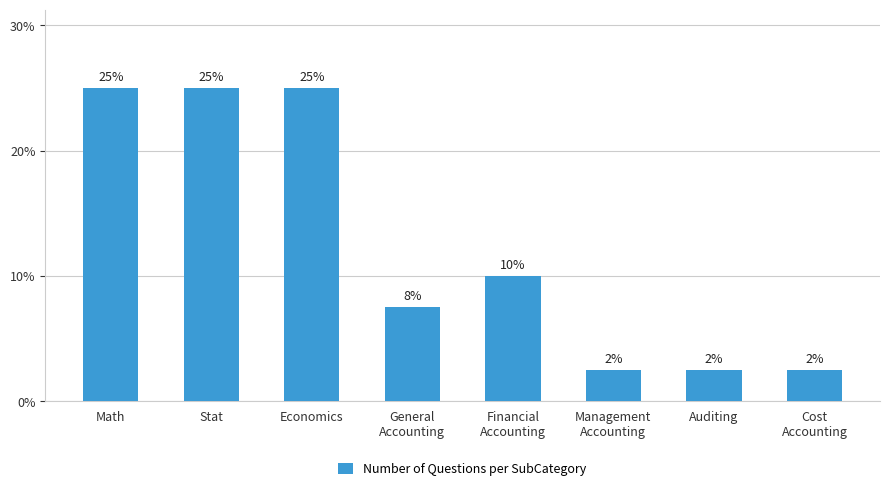

How many values are below 4?

4